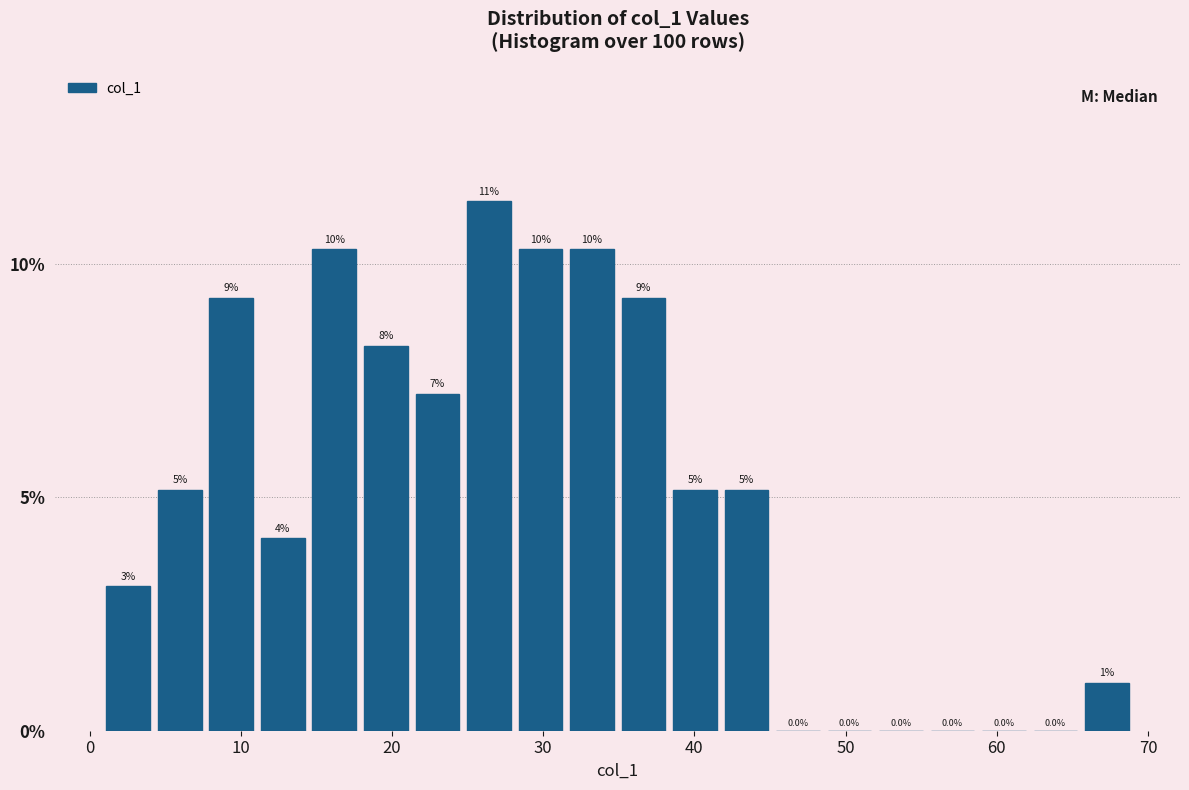

Read against the x-axis, roughly where is the centre of the tallest bar?

26